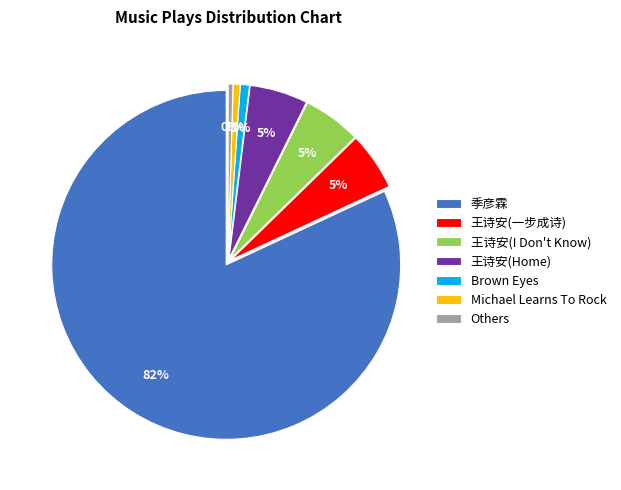

True or false: 王诗安(一步成诗) accounts for 5% of the total.

True